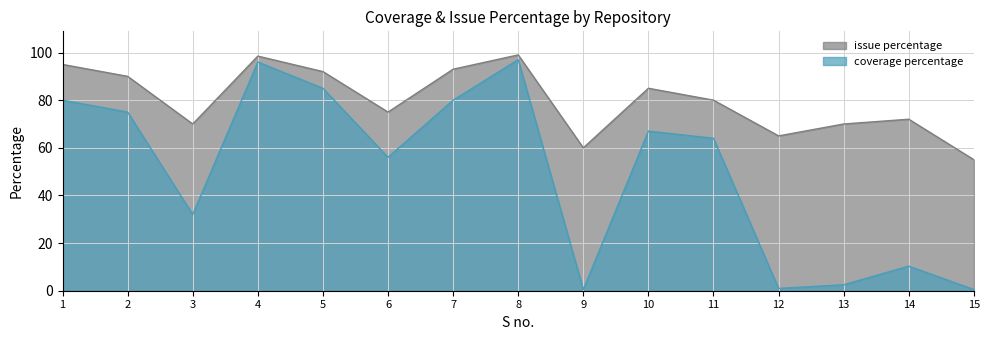

Does the chart display data point markers on the line(s)?

No